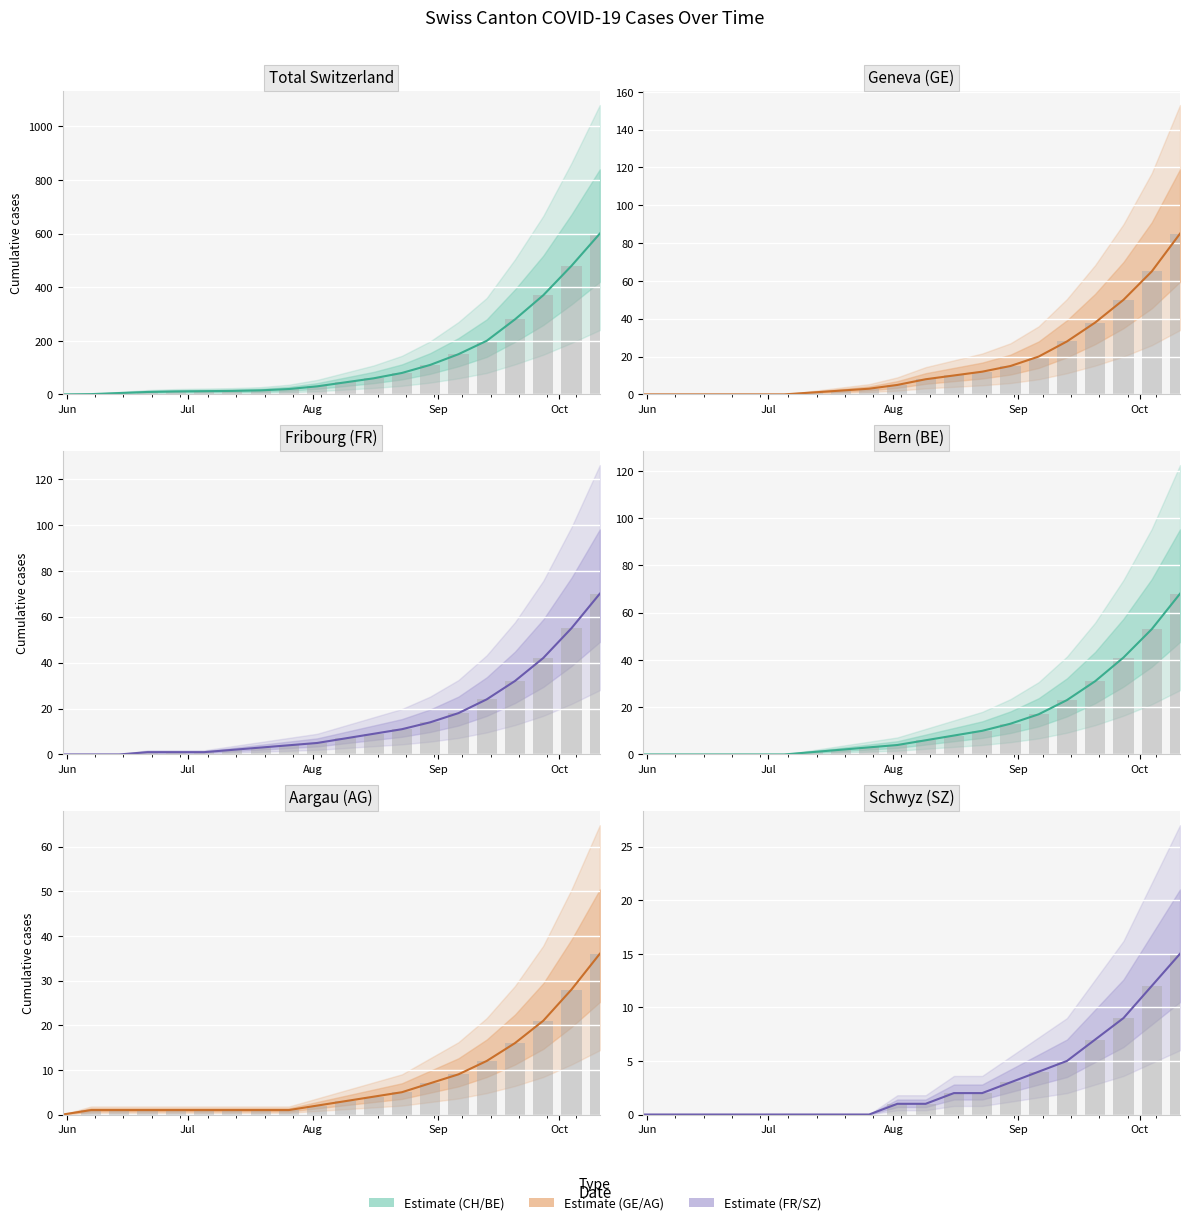

What is the sum of all FR values?

299